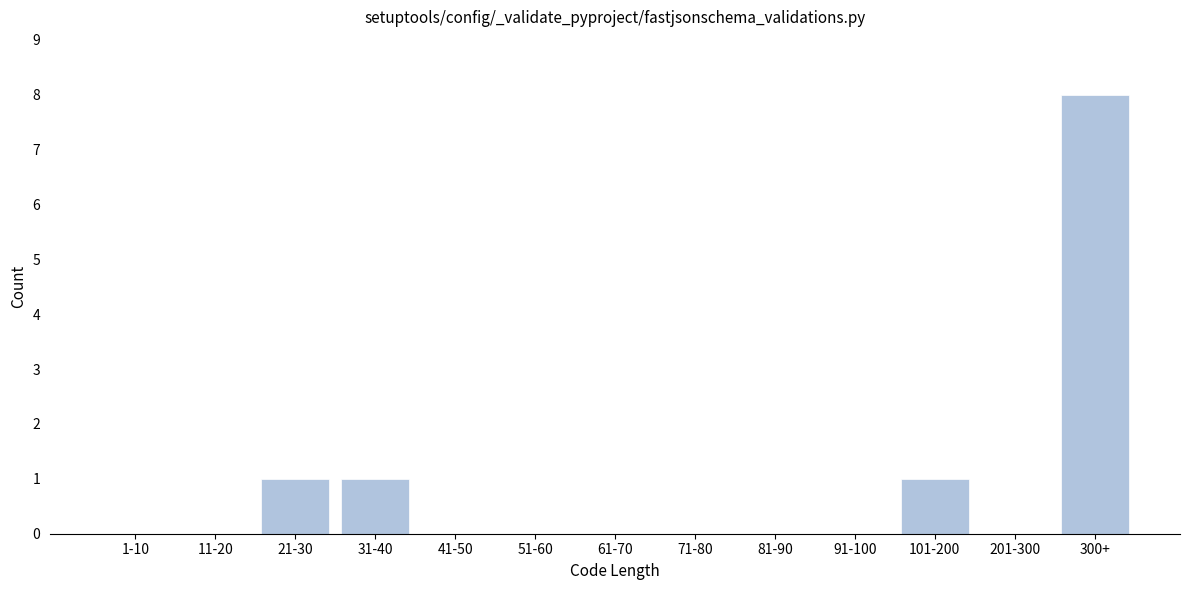

Reading left to right, transcribe all the data shown in this chart.

1-10=0	11-20=0	21-30=1	31-40=1	41-50=0	51-60=0	61-70=0	71-80=0	81-90=0	91-100=0	101-200=1	201-300=0	300+=8